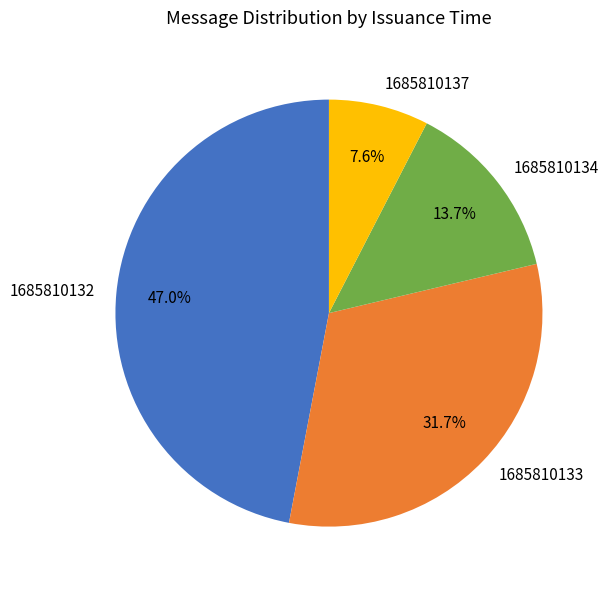

To the nearest percent, what portion does 1685810134 represent?

14%